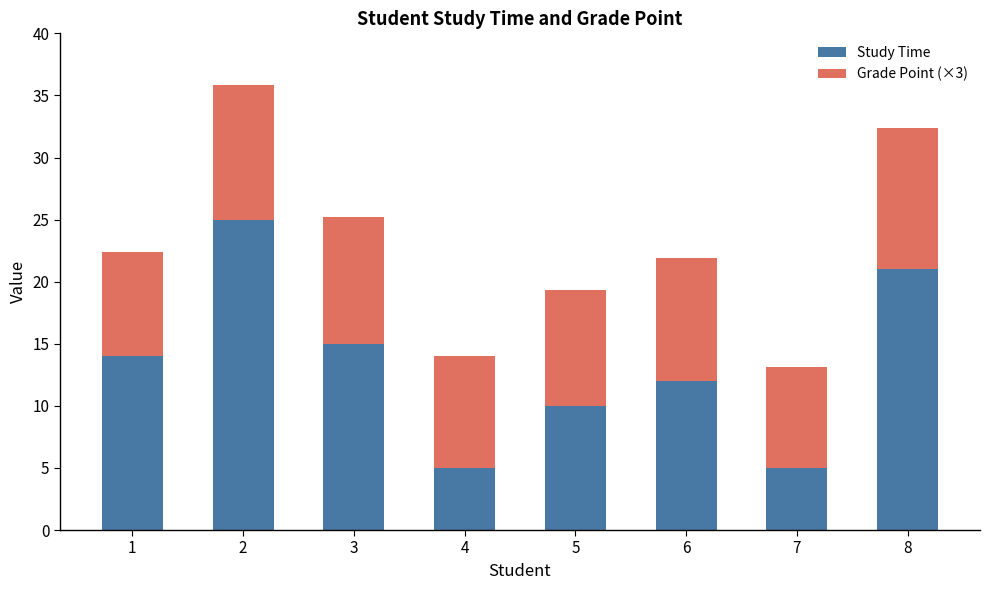

What is the maximum value for Study Time?

25.0